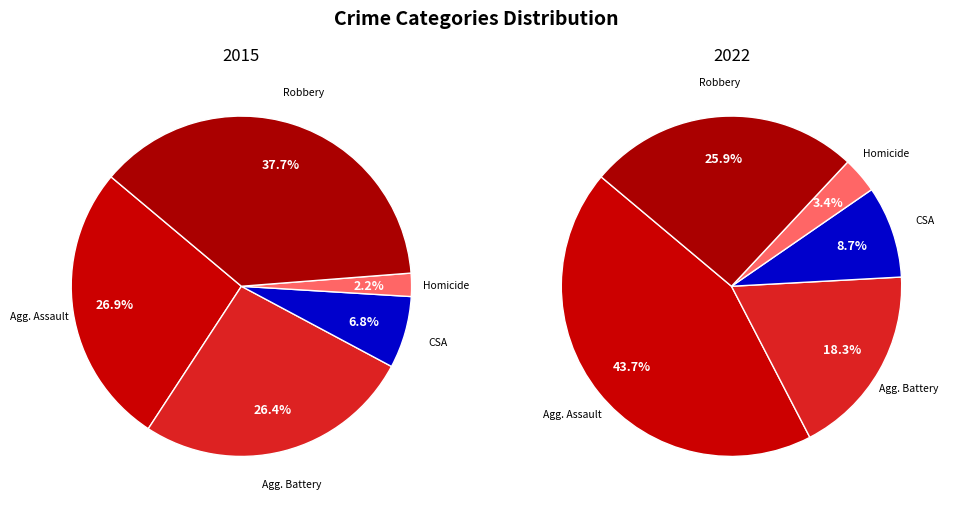

Which slice is the largest?

Robbery